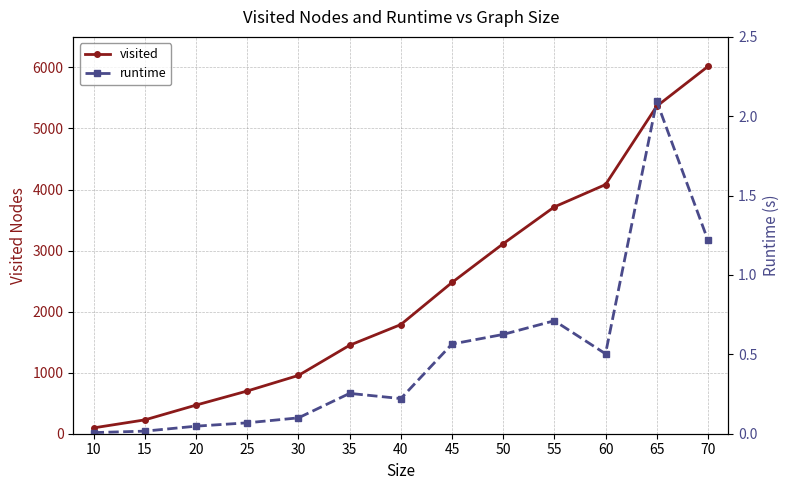

What is the greatest value displayed?

6015.0